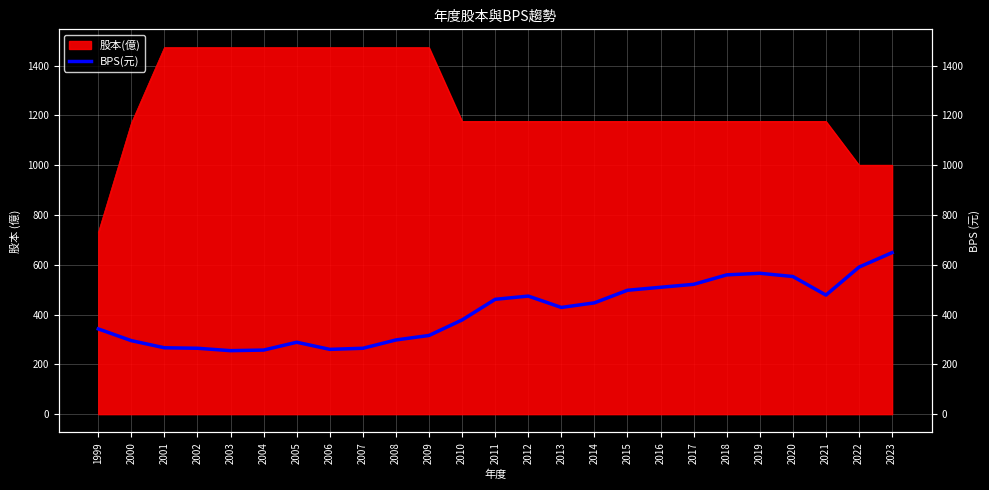

Is it true that the value at 2009 is 466.2?

False